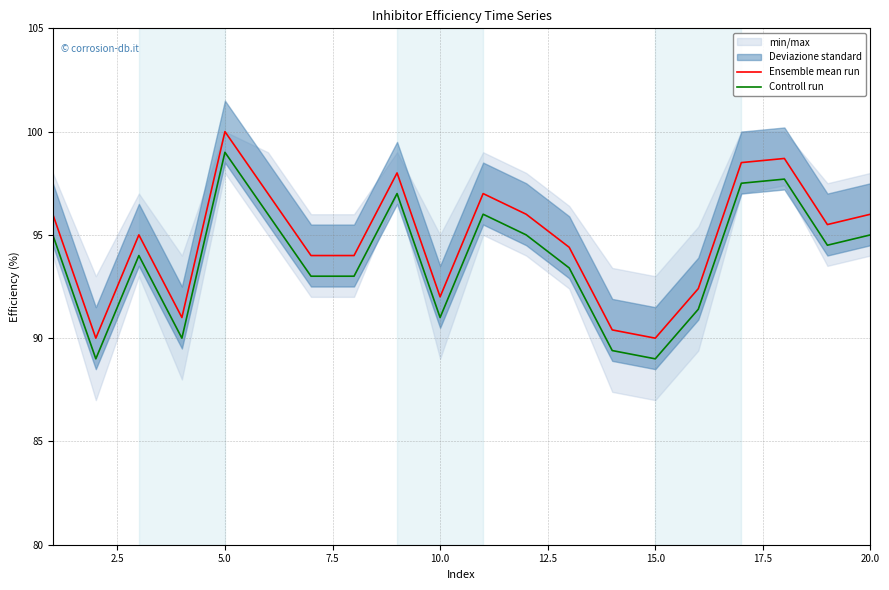

True or false: Ensemble mean run and Controll run intersect in this chart.

False